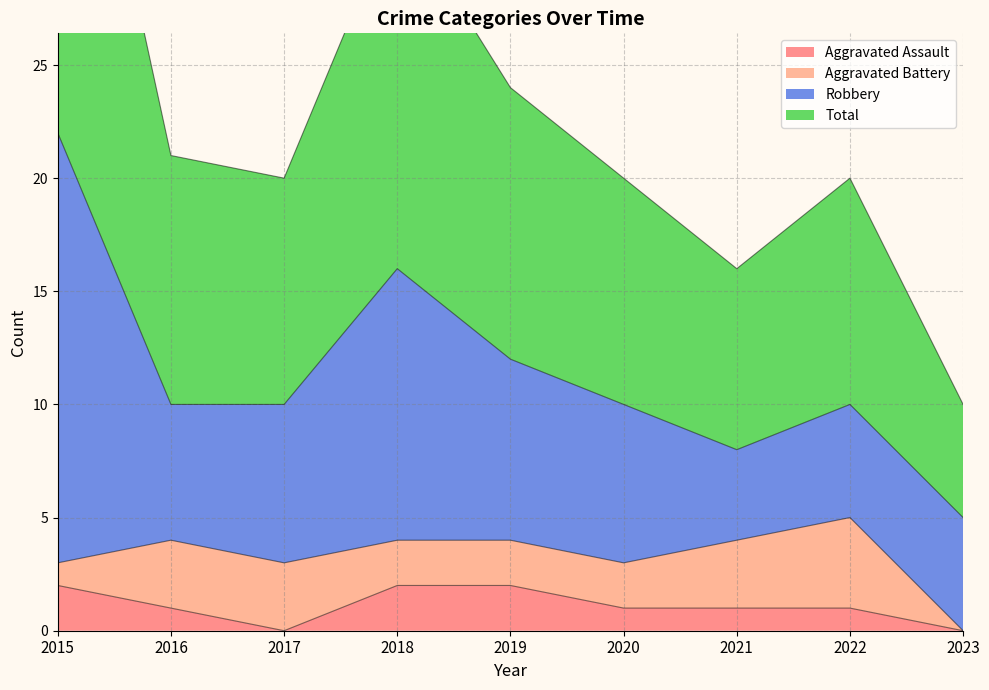

How many categories are shown in the chart?

9